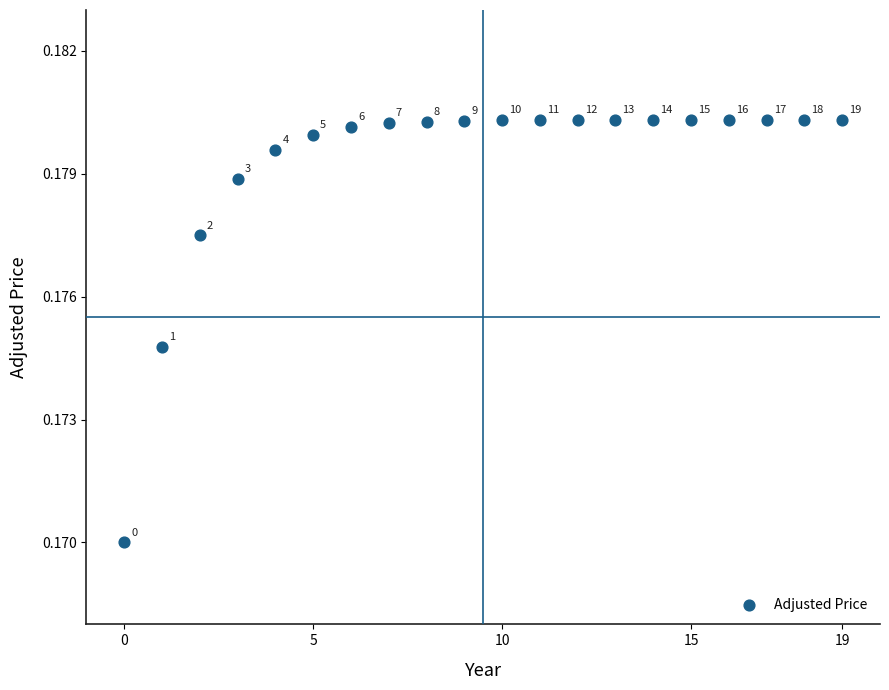

How many data points are displayed?

20